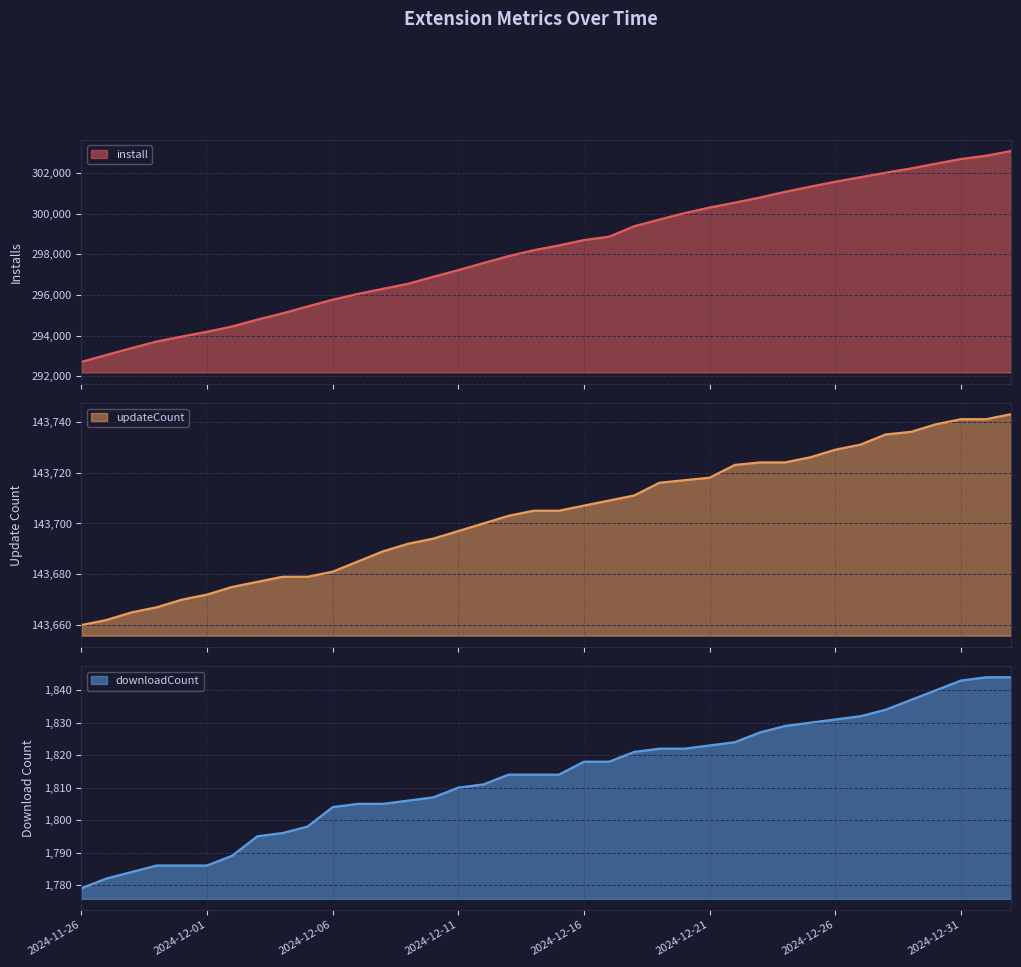

Which series changed the most between 2024-12-13 and 2024-12-14?

install